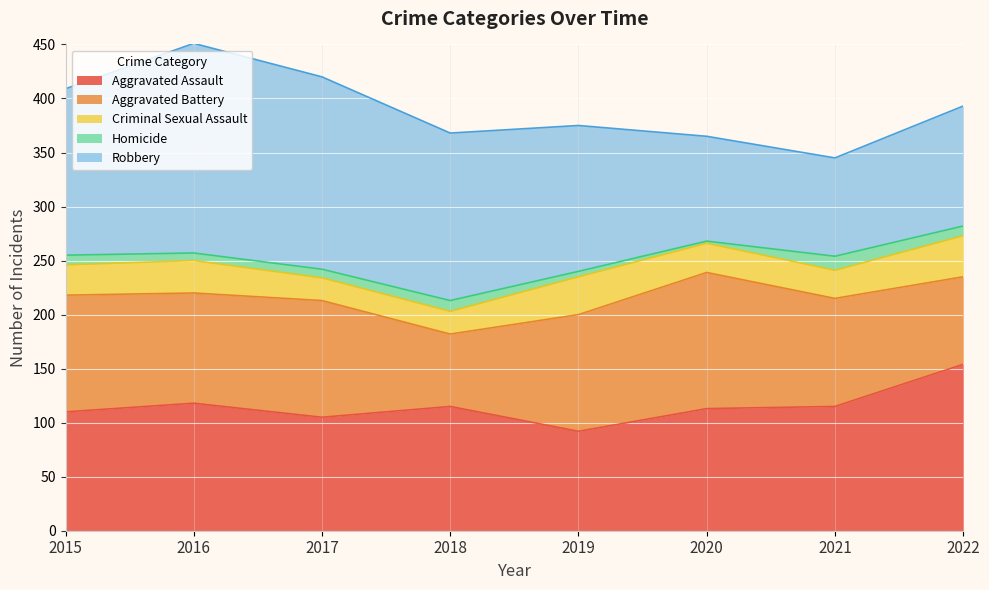

Rank the series by their maximum value, from lowest to highest.

Homicide, Criminal Sexual Assault, Aggravated Battery, Aggravated Assault, Robbery